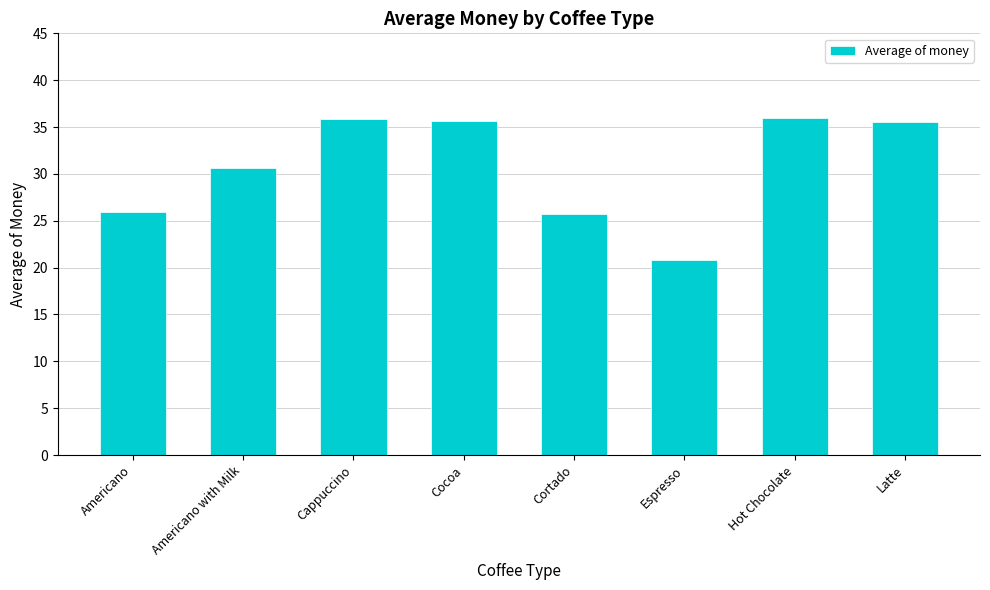

Are the bars grouped side by side (vs. stacked)?

No